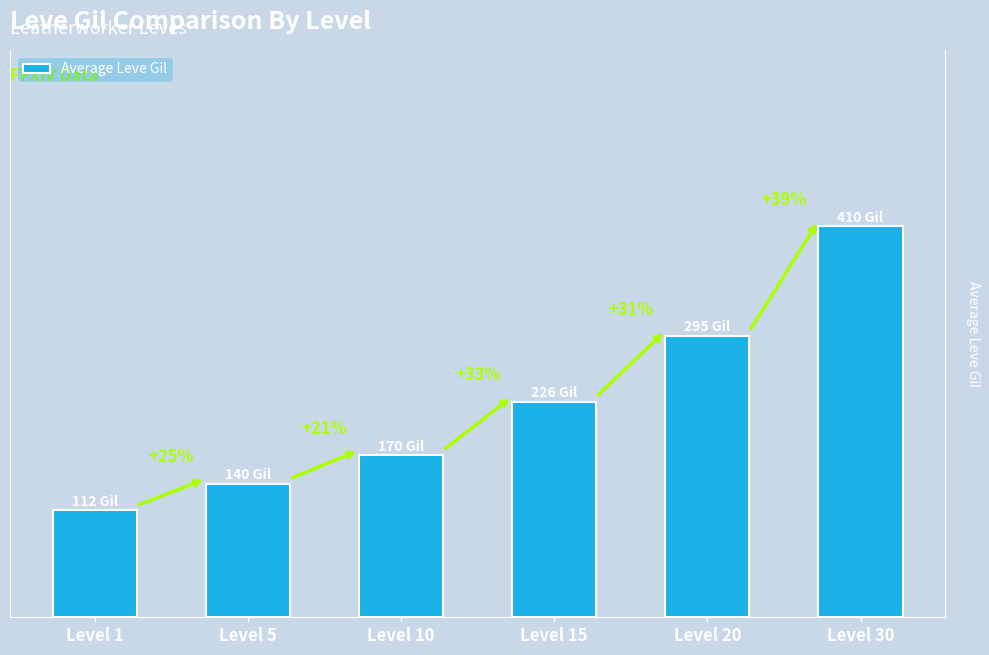

Which has a higher value, Level 1 or Level 20?

Level 20